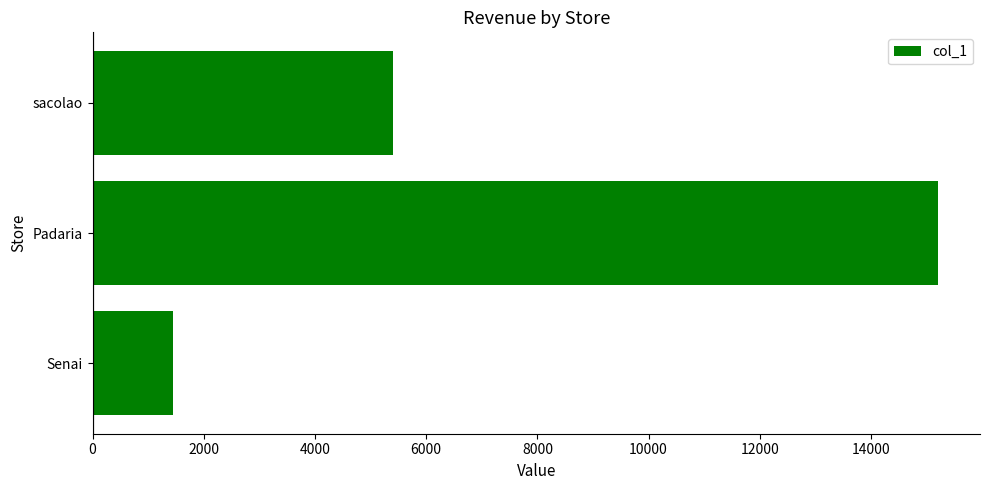

Where is the data nearest to the value 8325?

sacolao